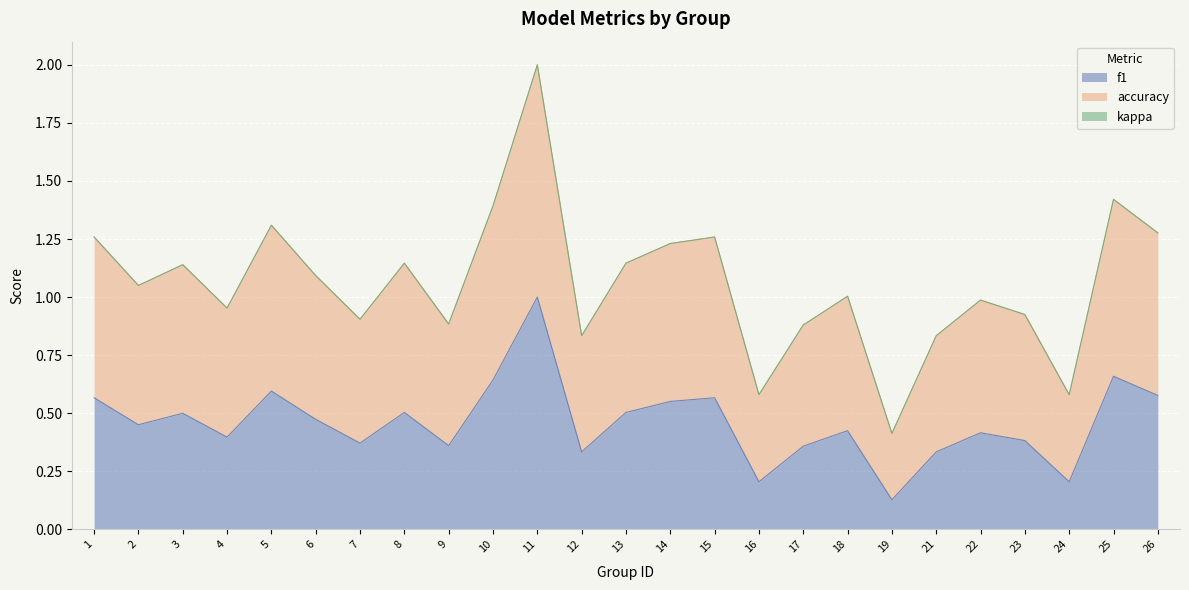

What is the difference between the maximum and minimum values in the f1 series?

0.9